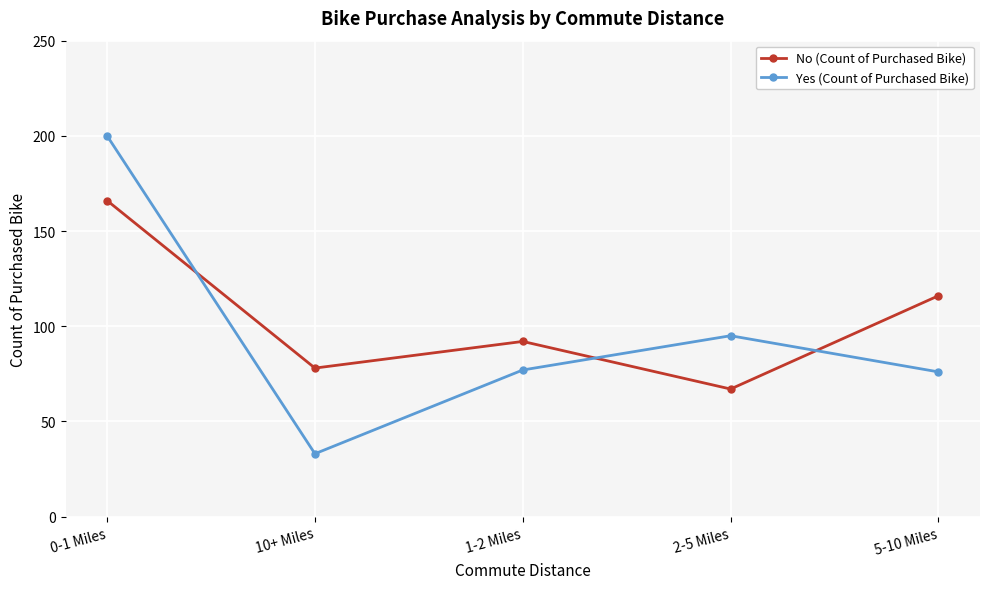

Is the value of No (Count of Purchased Bike) at 2-5 Miles greater than the value of Yes (Count of Purchased Bike) at 1-2 Miles?

No